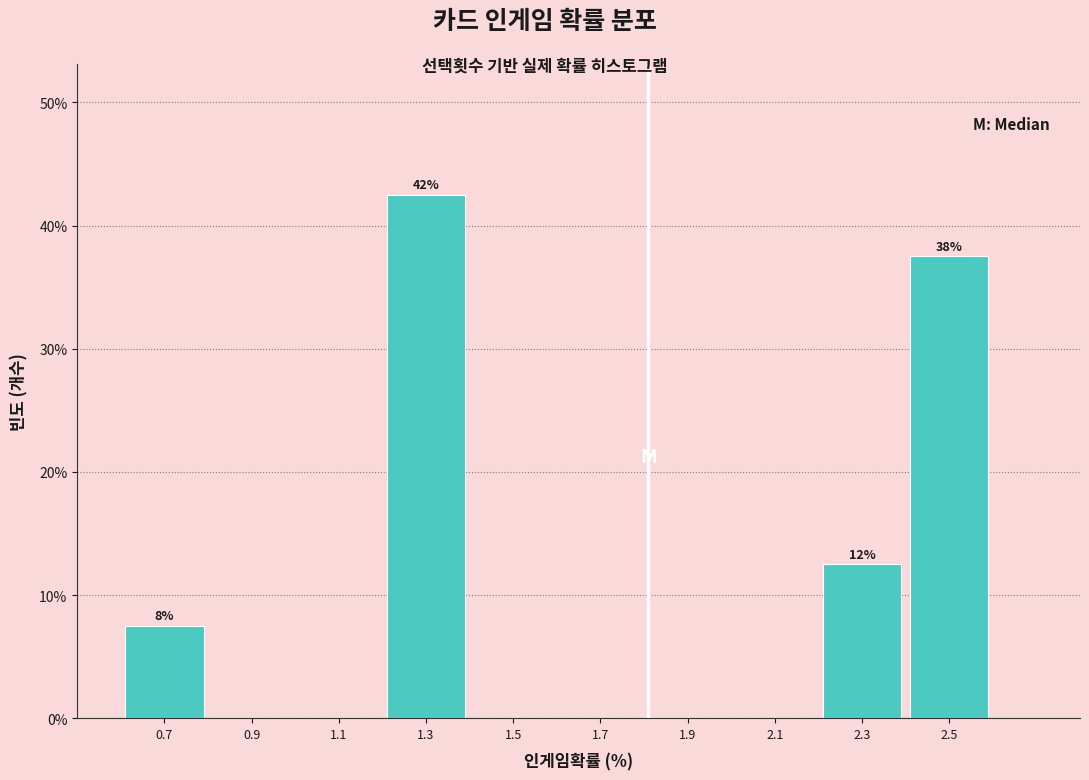

Over which range of the x-axis is the bar tallest?

1.2 to 1.4